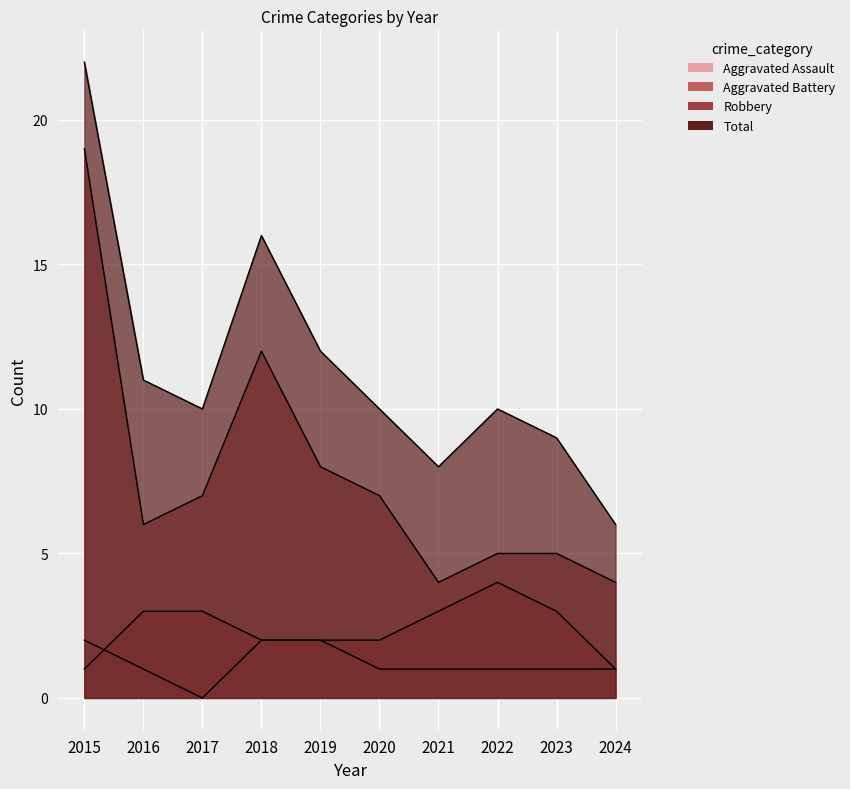

How many lines are shown in the chart?

4